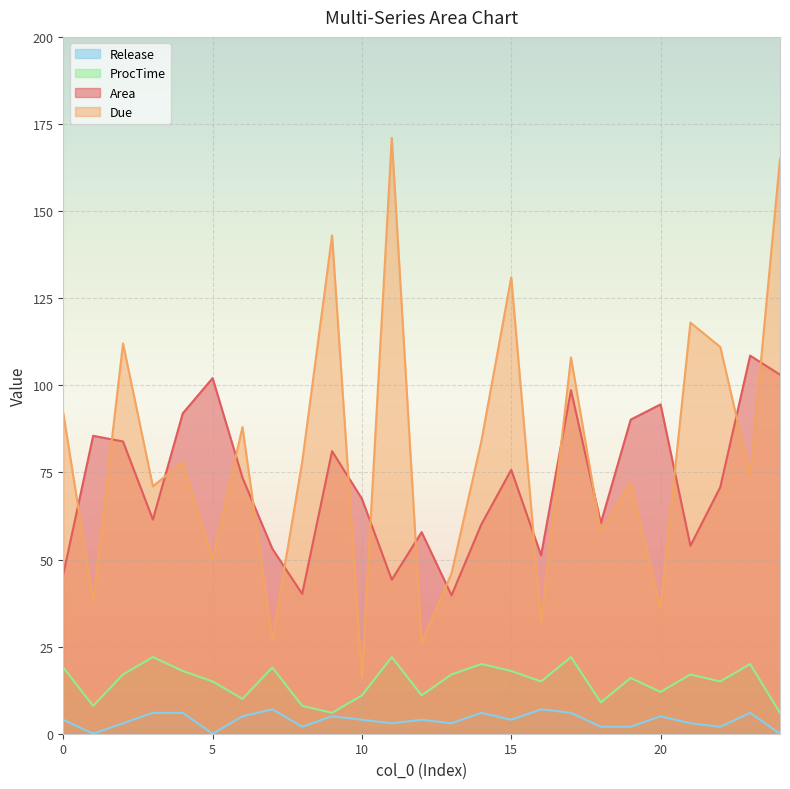

How many lines are shown in the chart?

4